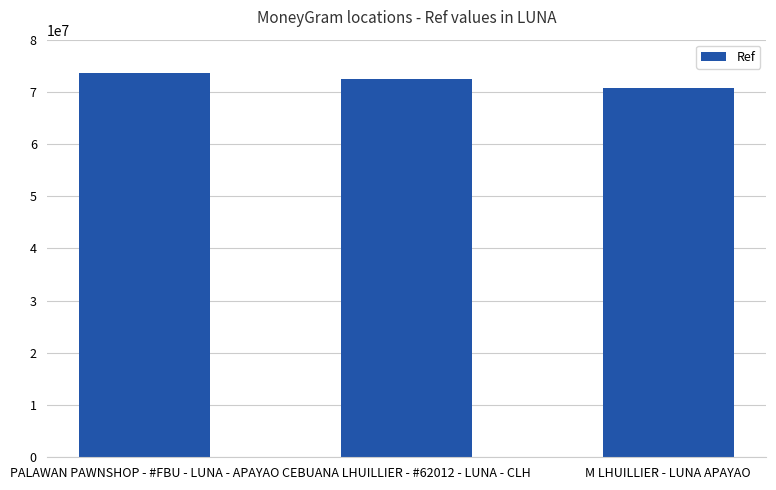

What is the difference between the maximum and minimum values?

2967088